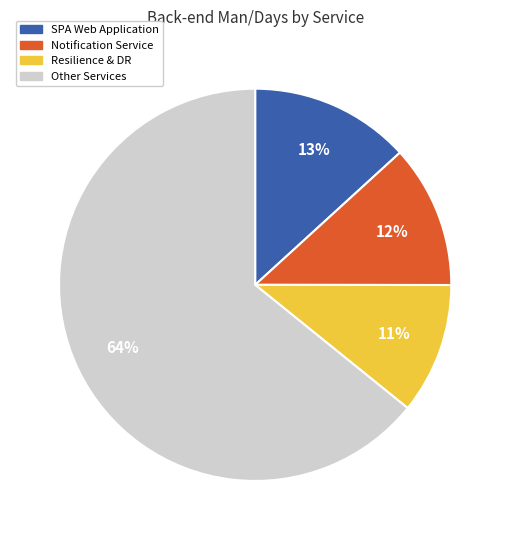

To the nearest percent, what portion does Resilience & DR represent?

11%